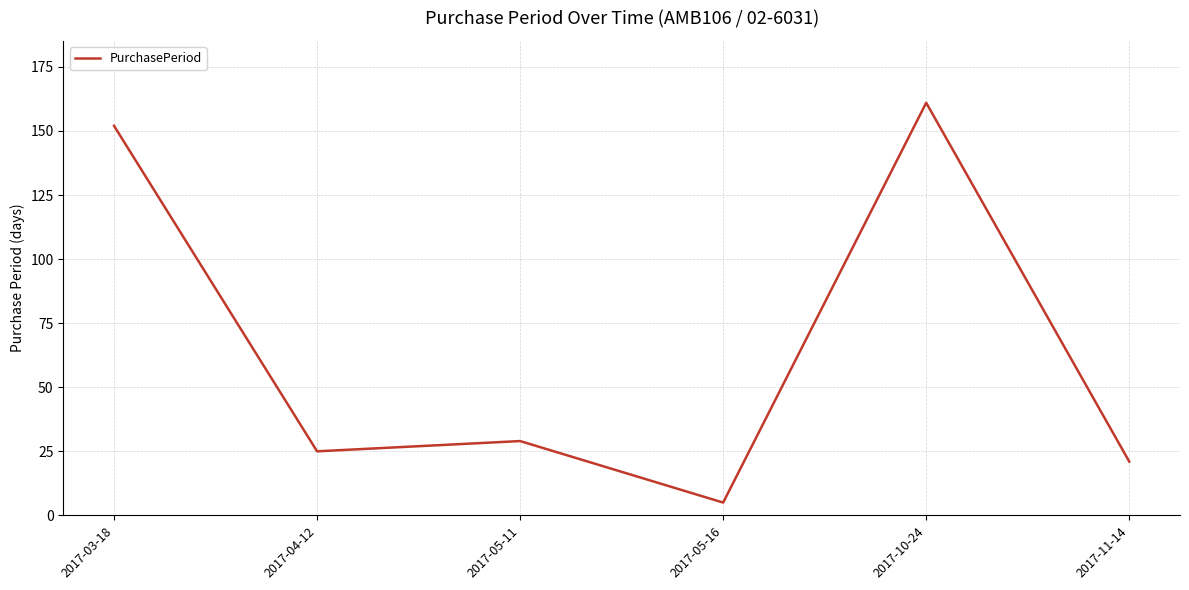

Does the chart display data point markers on the line(s)?

No